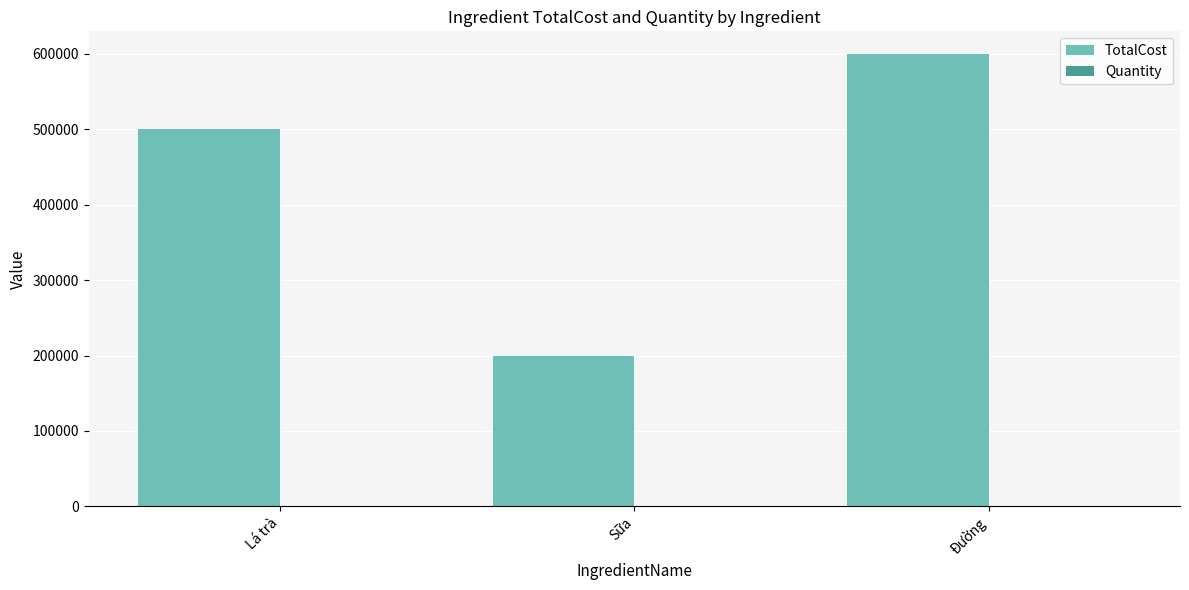

What is the average value of the TotalCost series?

433333